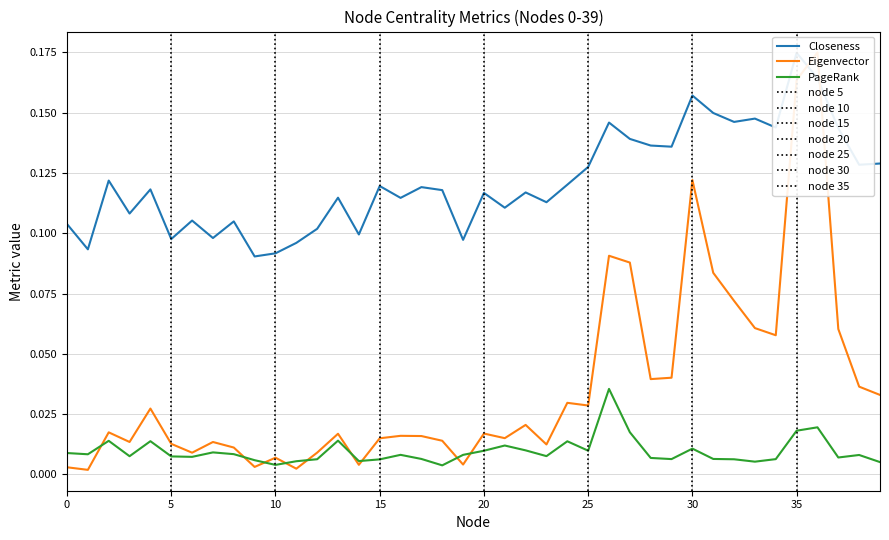

True or false: Closeness has a value of 0.1 at 12.

True